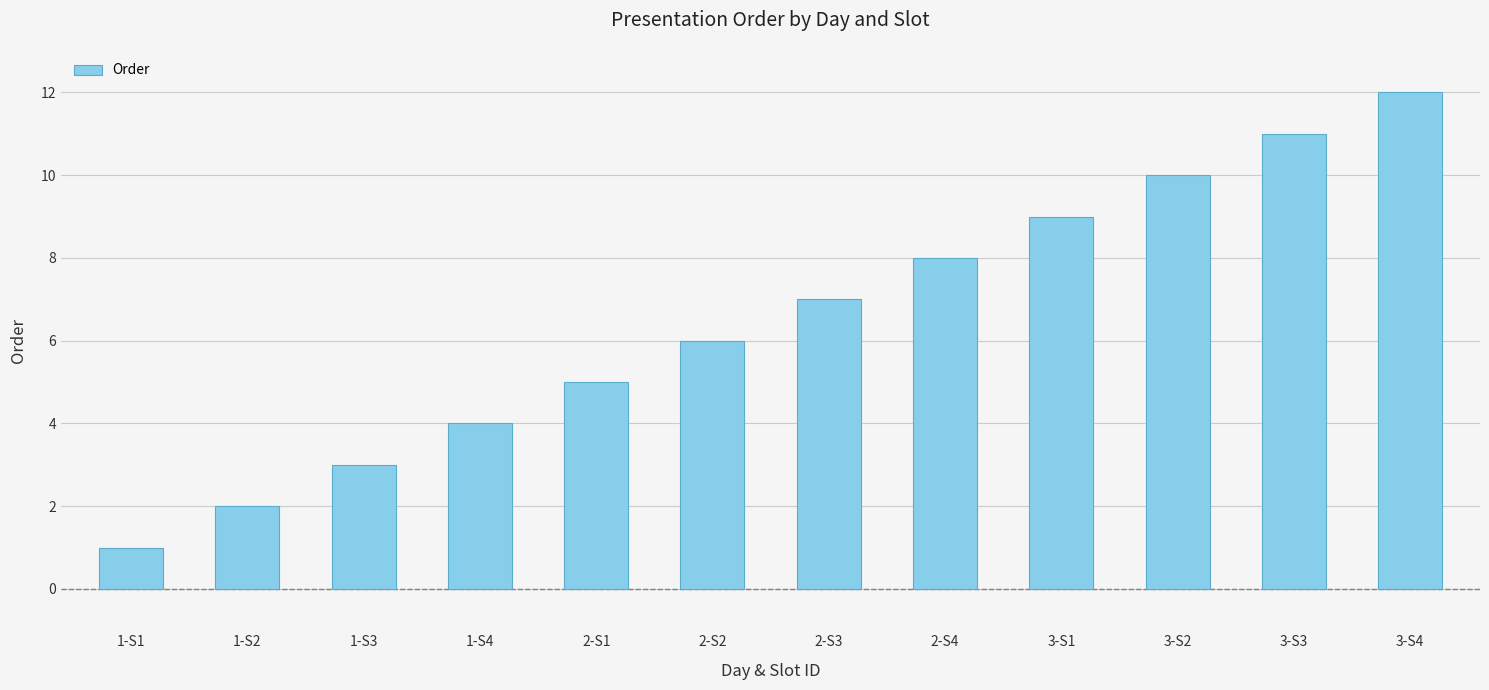

How many data points are less than 7?

6